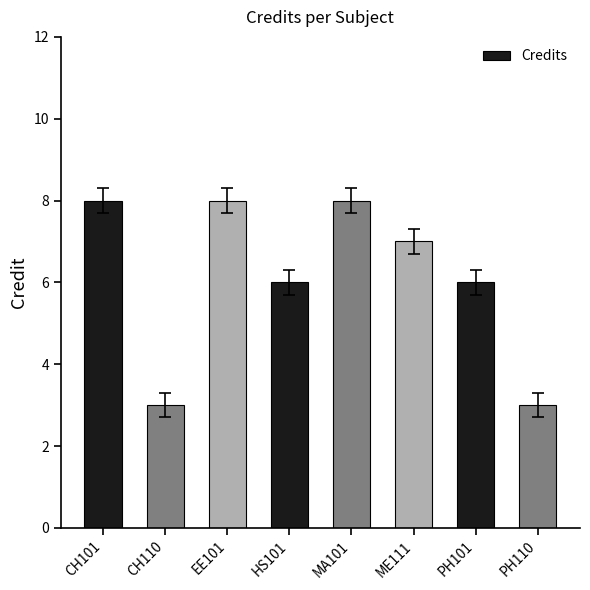

What is the smallest value displayed?

3